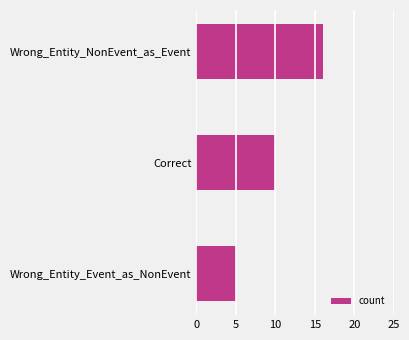

At which category does the chart reach its minimum across all series?

Wrong_Entity_Event_as_NonEvent